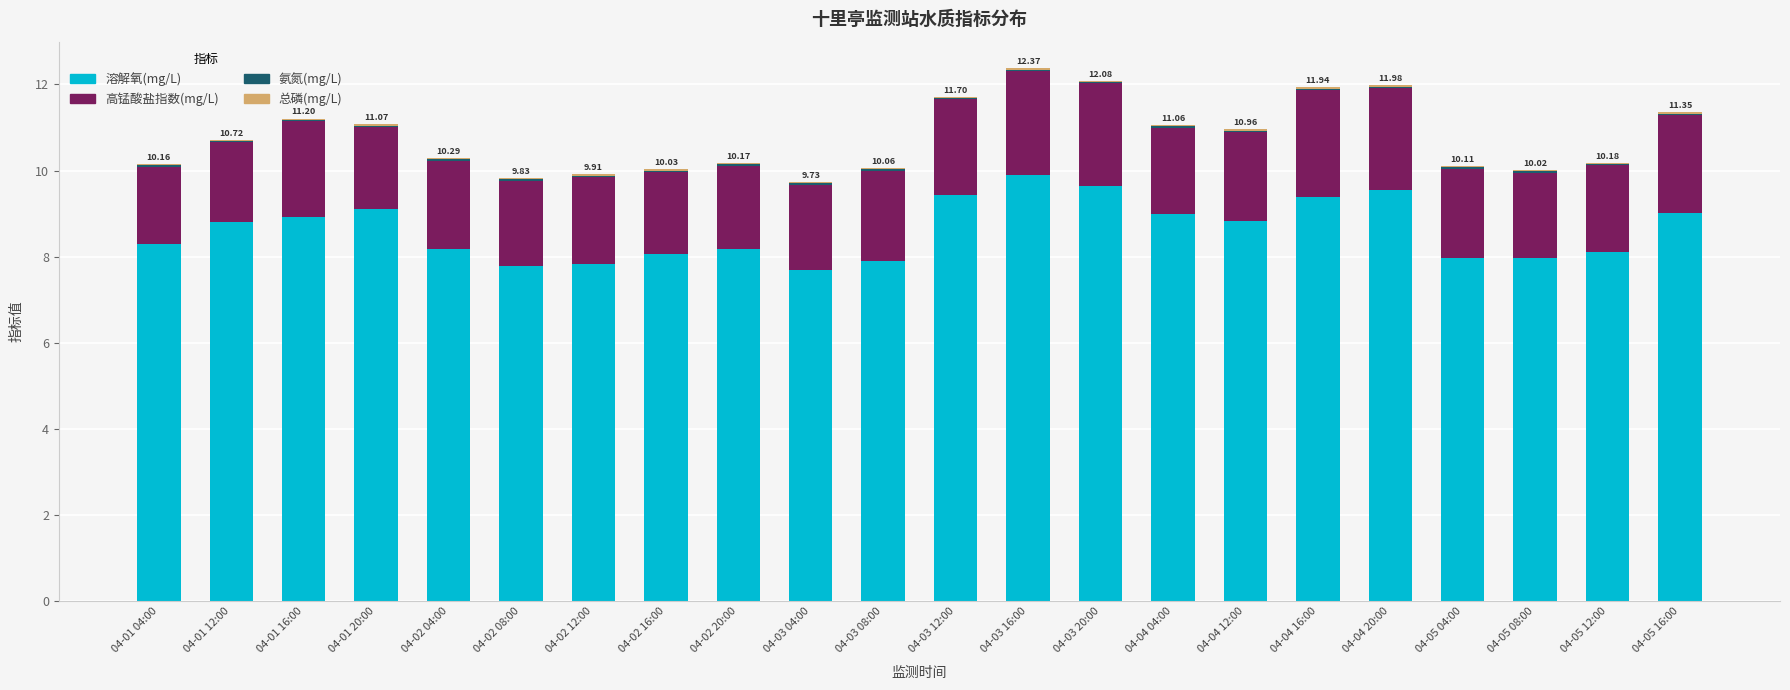

Are the bars grouped side by side (vs. stacked)?

No